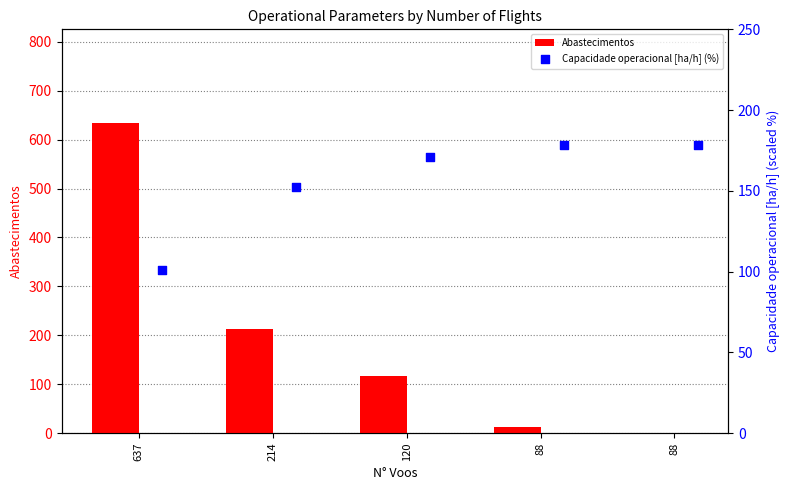

Which series contains the highest Y value?

Abastecimentos